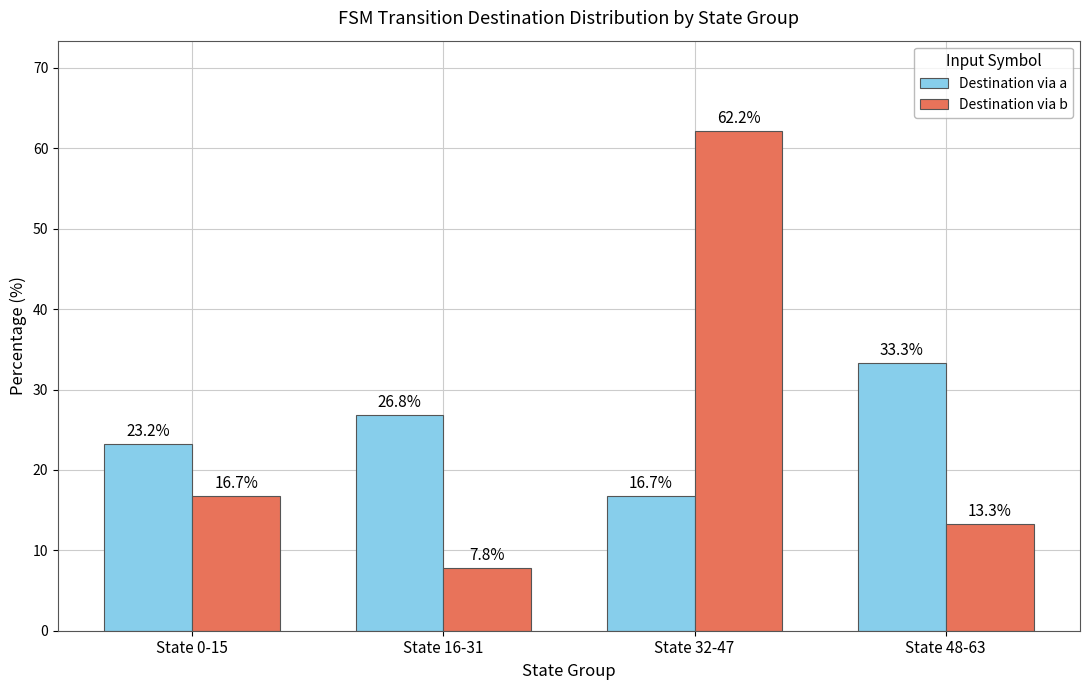

What is the greatest value displayed?

62.2